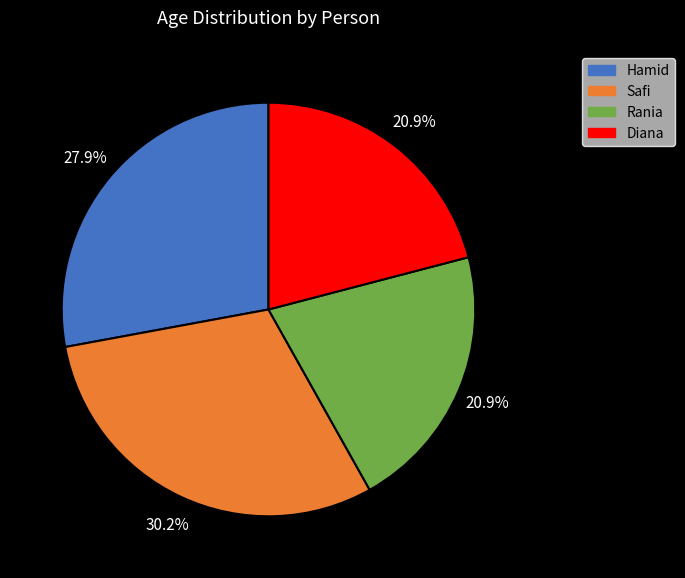

How many segments does this pie chart have?

4